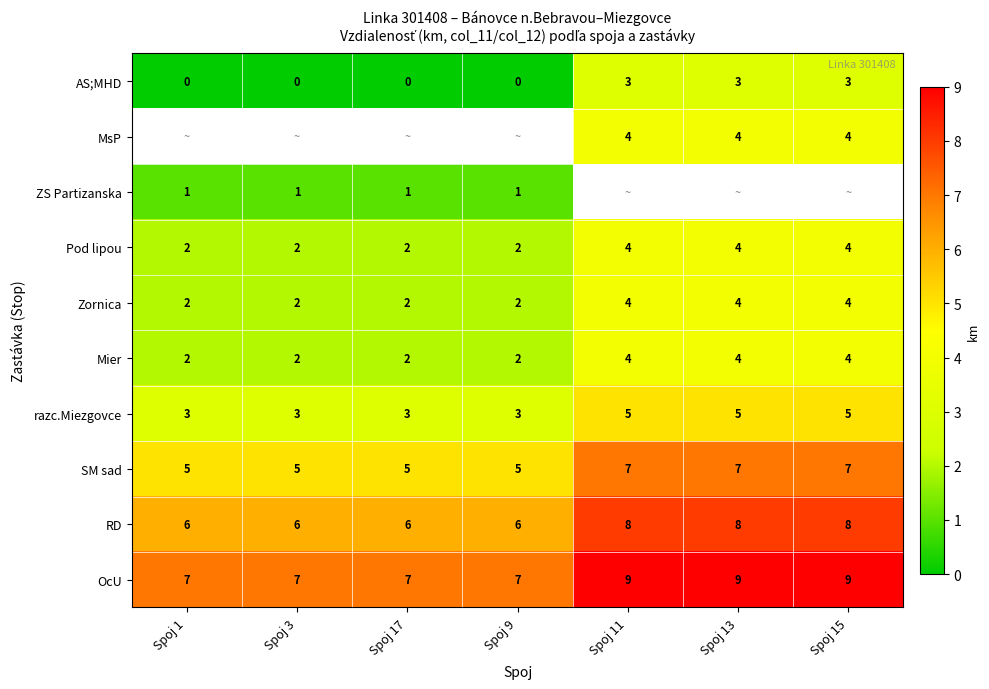

What is the approximate value of Pod lipou at Spoj 13?

4